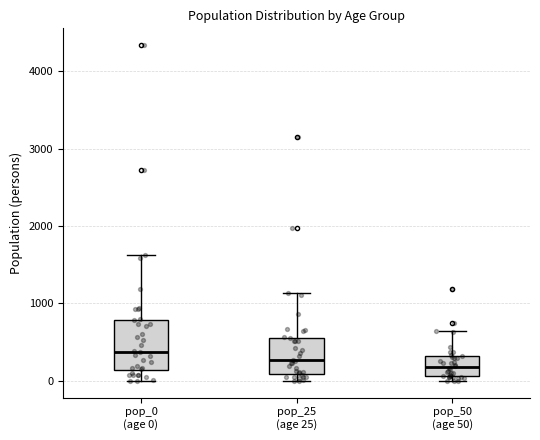

Where does the median line of the box for pop_0 (age 0) sit on the y-axis? The values are not printed on the chart, so give them approximately, as read against the axis.

400